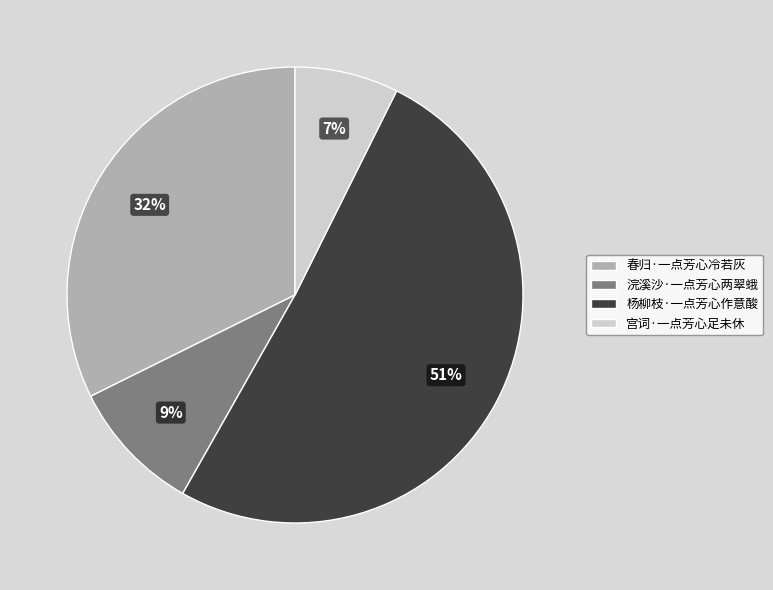

To the nearest percent, what is the average slice percentage?

25%